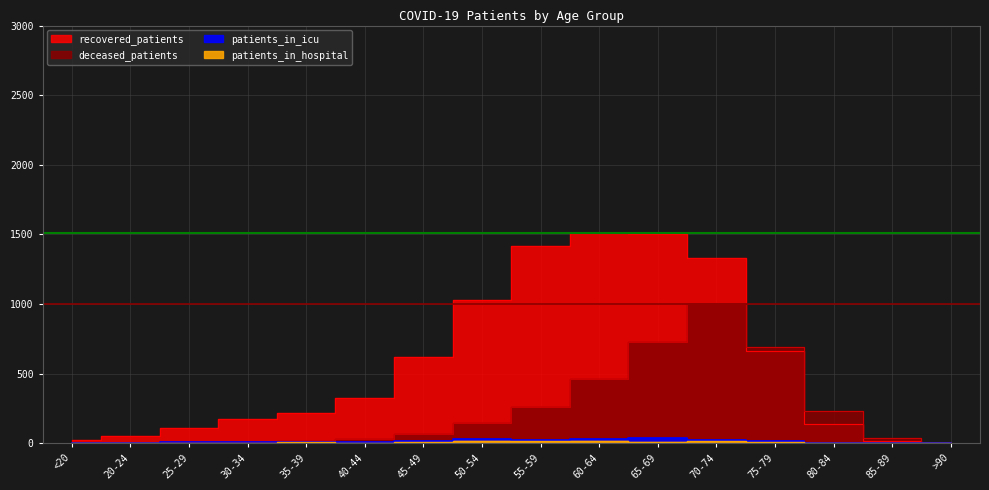

Rank the categories by patients_in_hospital value from highest to lowest.

55-59, 50-54, 70-74, 60-64, 65-69, 35-39, 45-49, 75-79, 20-24, 25-29, 40-44, 30-34, <20, 80-84, 85-89, >90